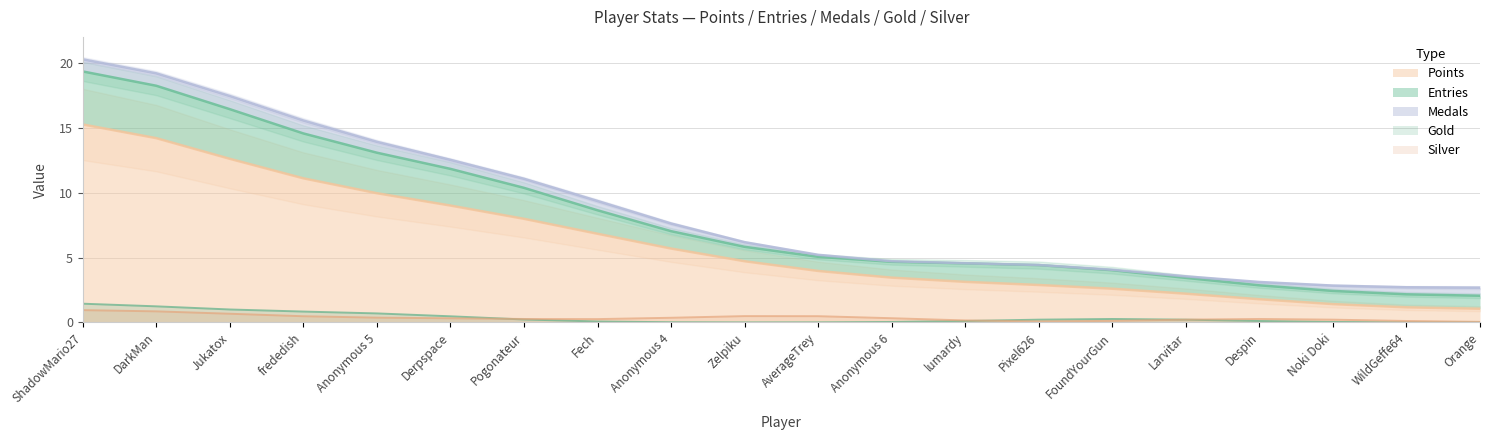

What is the maximum value for Points?

15.3